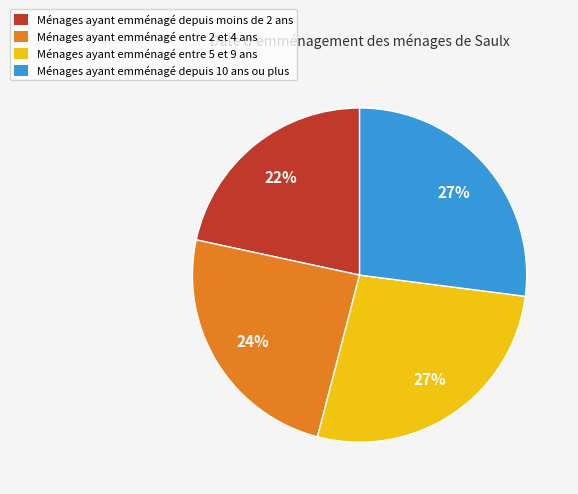

Count the number of slices in the pie.

4